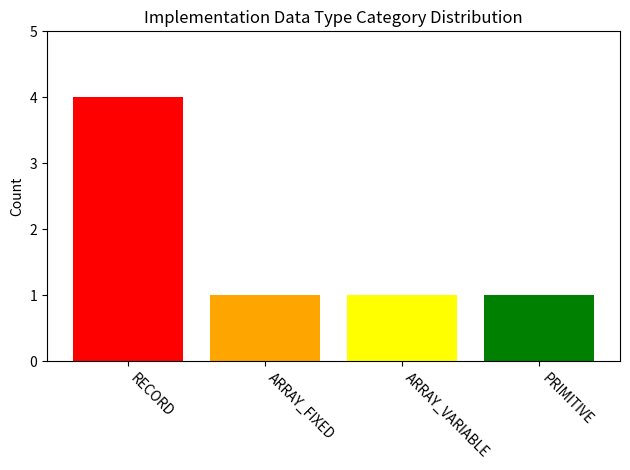

What is the label of the 3rd bar from the left?

ARRAY_VARIABLE